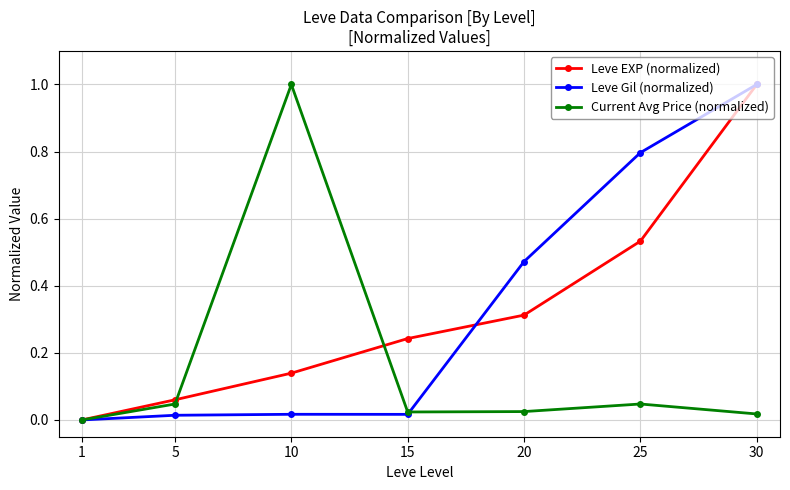

Which series changed the most between 15 and 20?

Leve Gil (normalized)